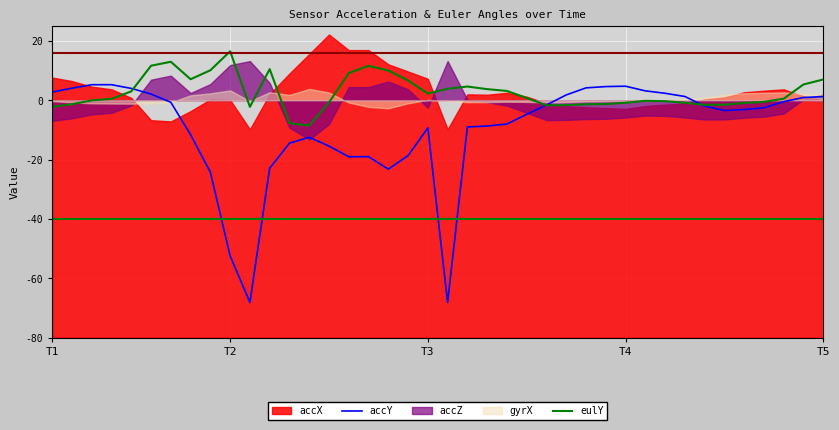

The eulY series shows 10.1 at 8. True or false?

True